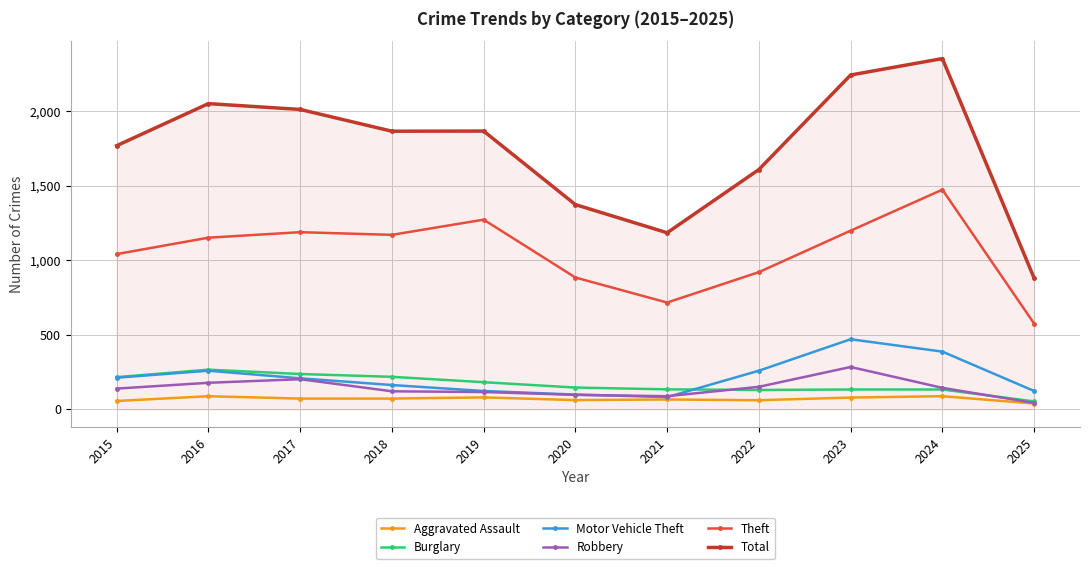

At how many categories does at least one series exceed 2221?

2